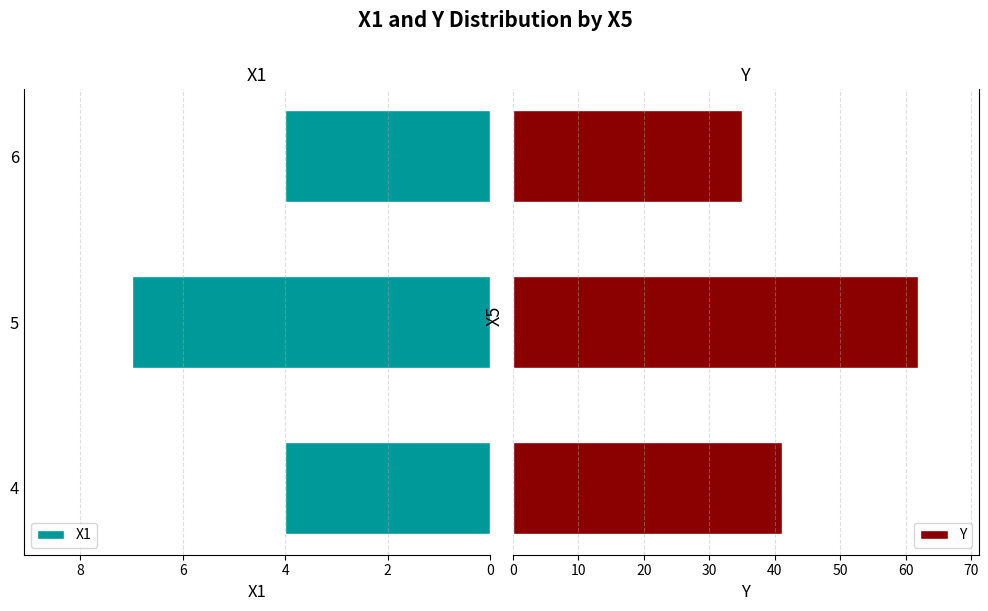

List the series in order of their overall mean, lowest first.

X1, Y